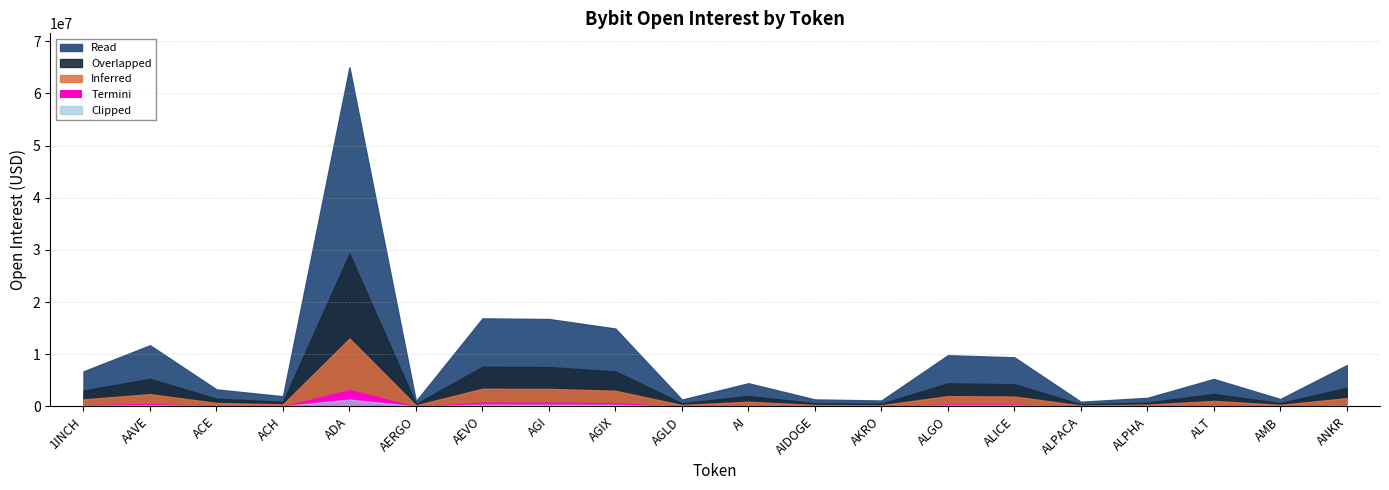

The value at AI is 4433753. True or false?

True